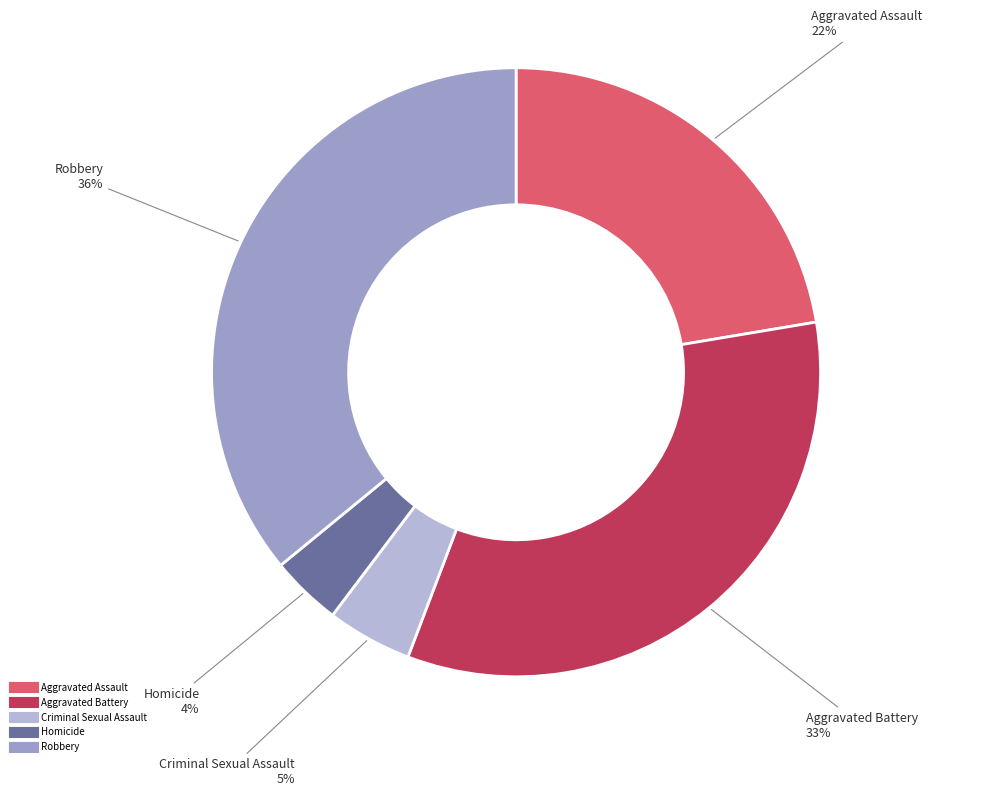

Do Criminal Sexual Assault and Aggravated Battery together represent more than half of the pie?

No